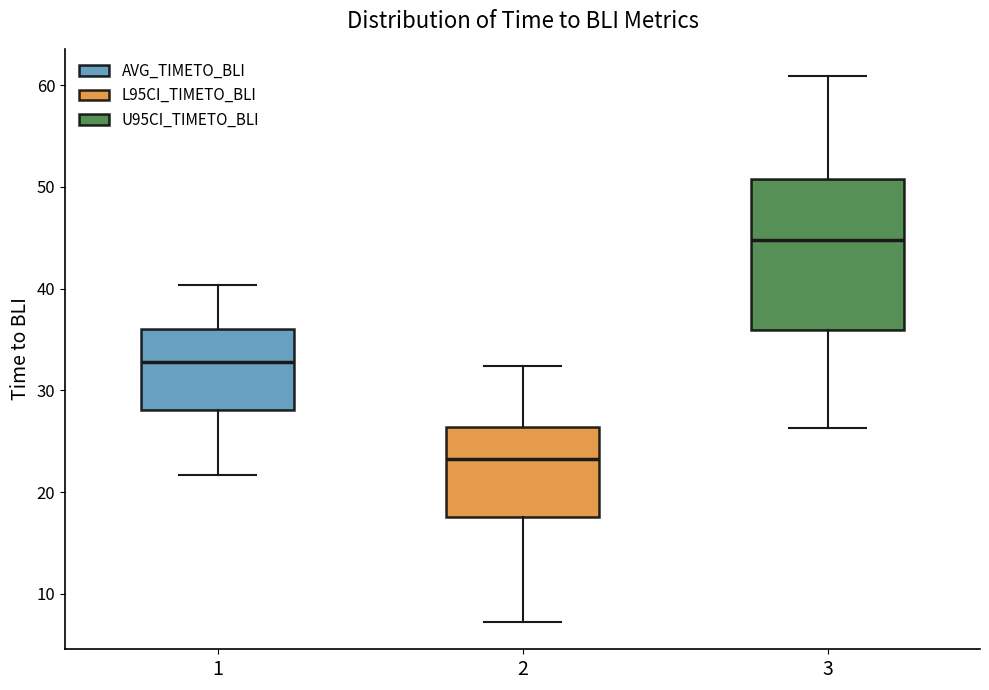

Which box's median line is the highest?

3